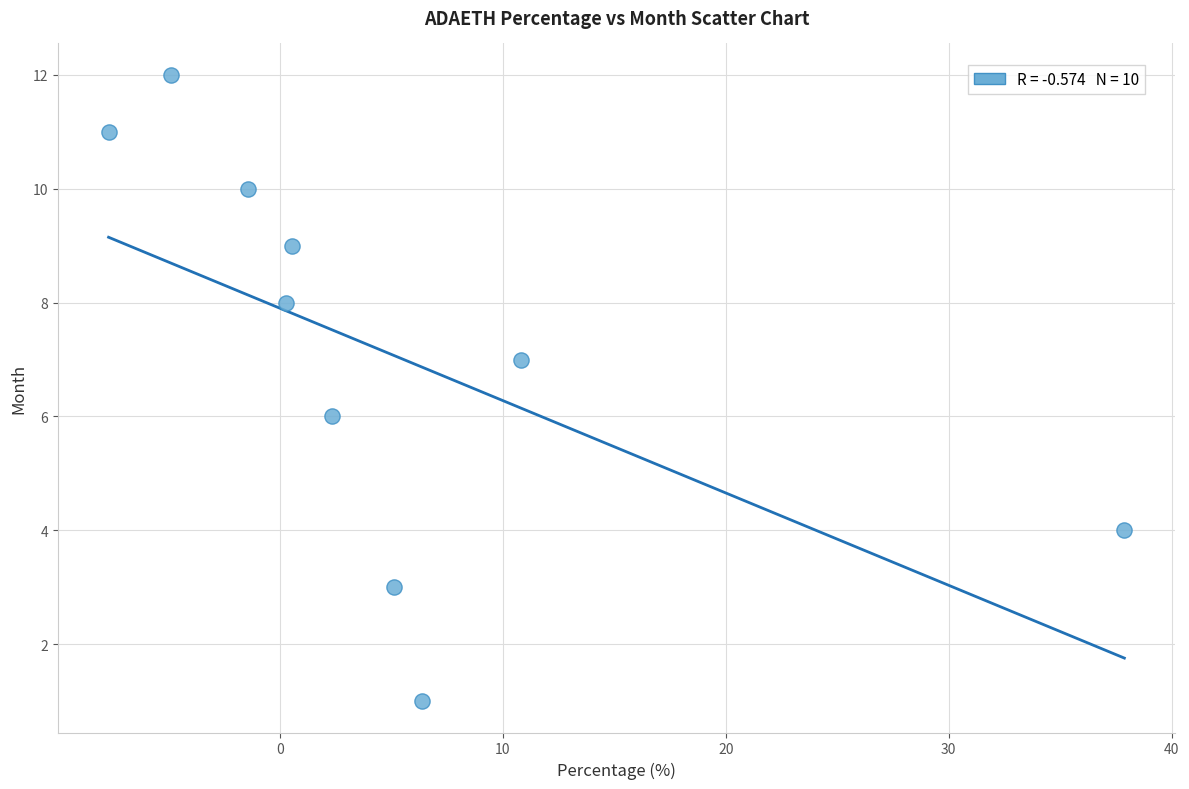

What is the range of Y values (max minus min)?

11